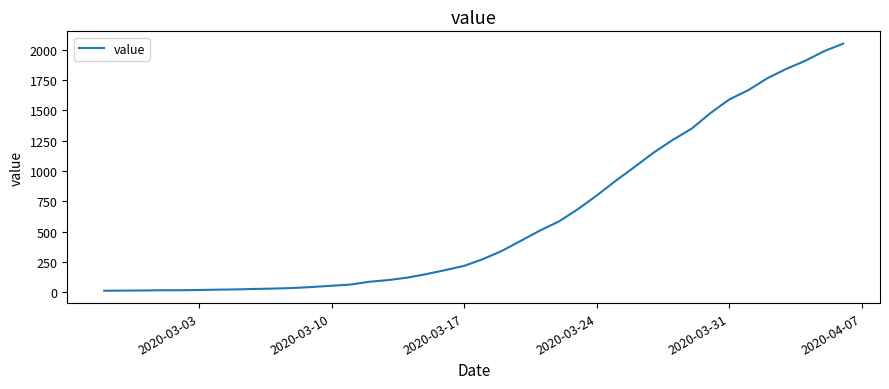

What is the greatest value displayed?

2049